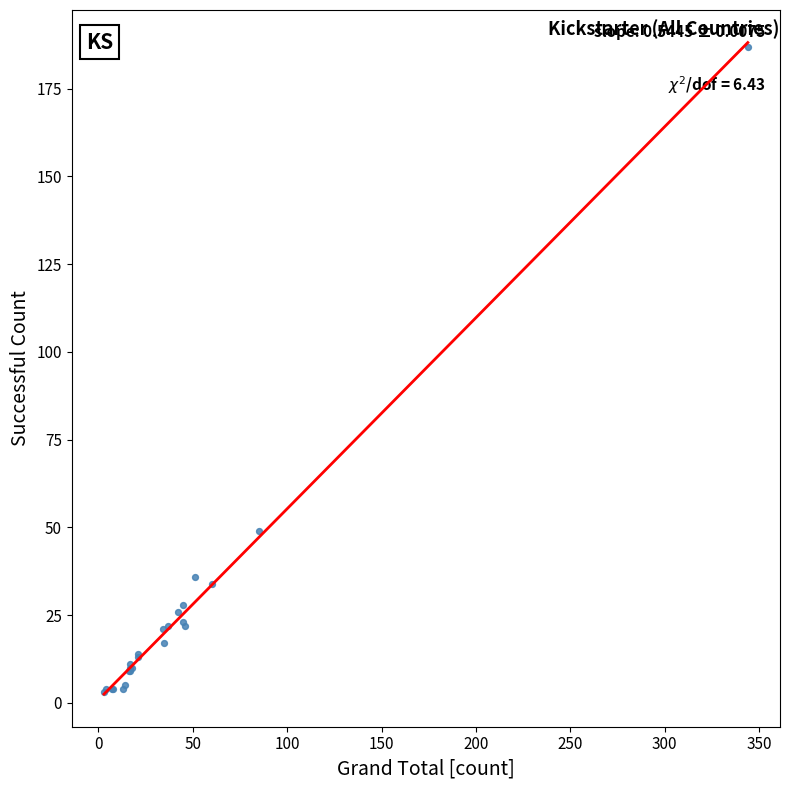

What Y value in the scatter plot is closest to 95?

49